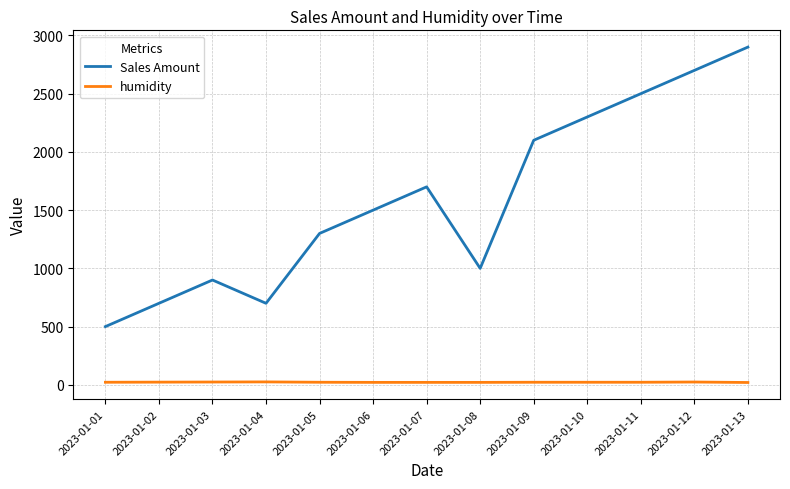

What is the maximum value for Sales Amount?

2900